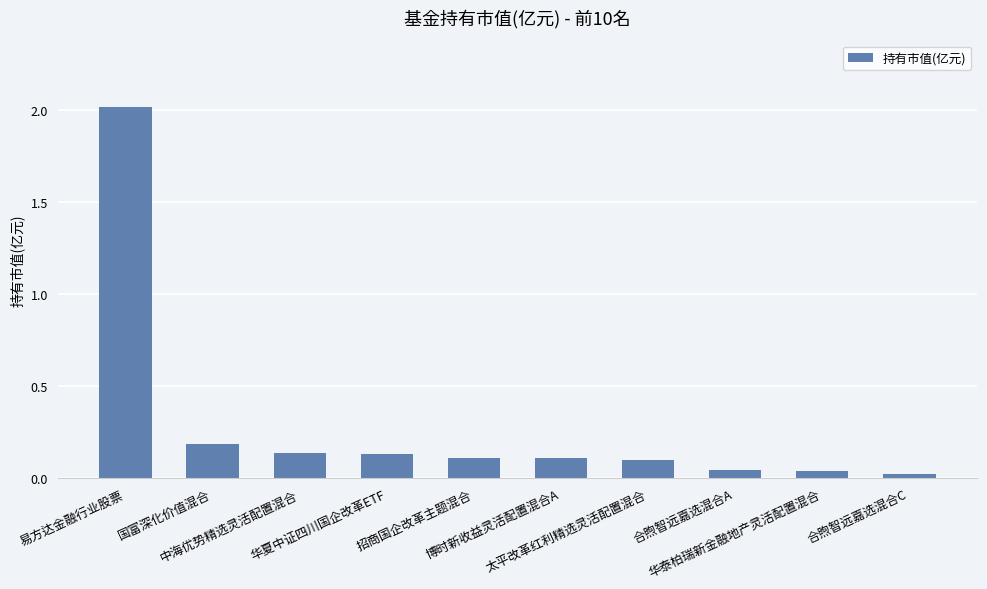

What is the value of the 2nd bar from the left?

0.2